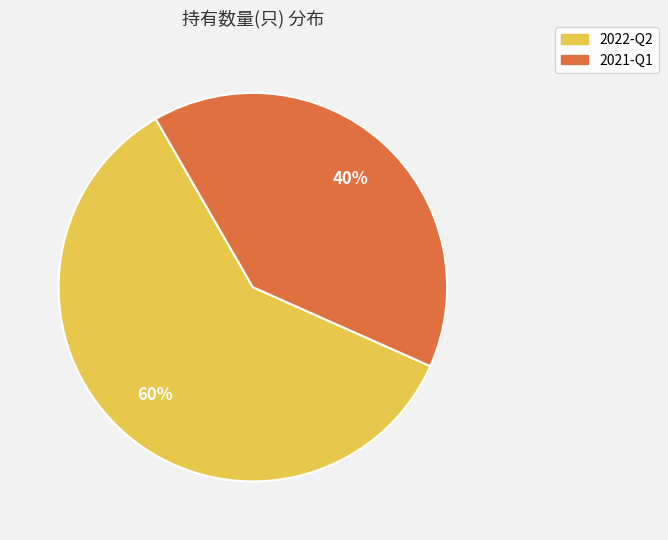

Which category accounts for the majority?

2022-Q2